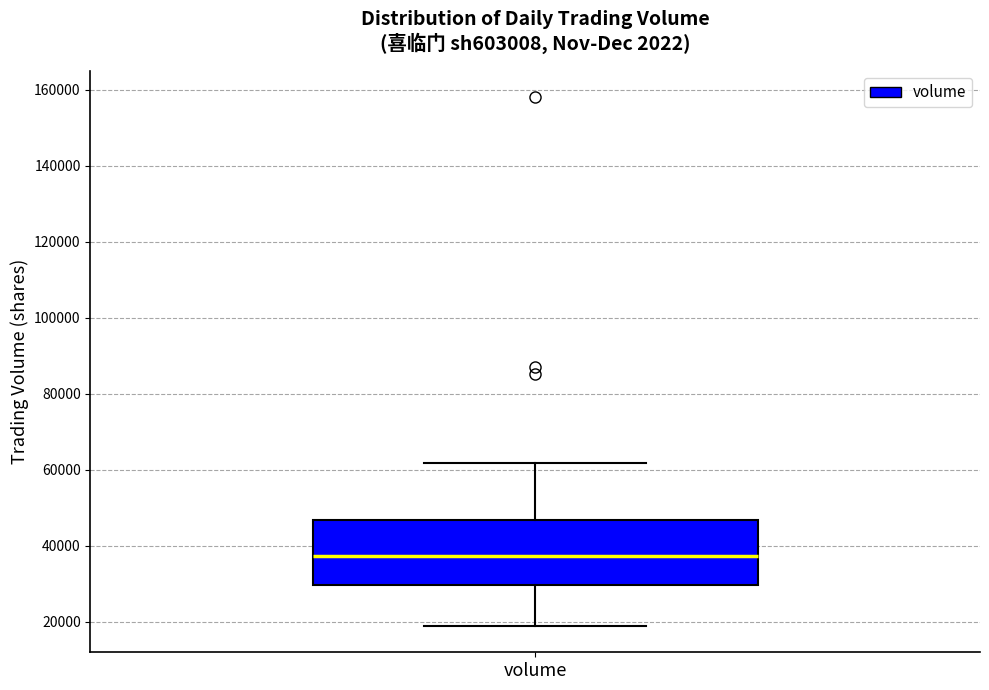

Where is the lower edge of the box for volume on the y-axis? The values are not printed on the chart, so give them approximately, as read against the axis.

30000